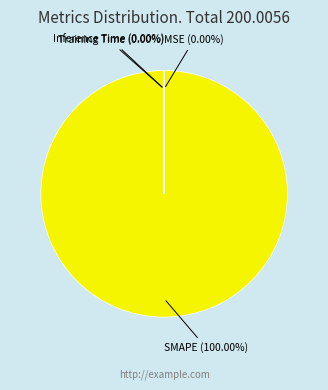

Which slice is the smallest?

MSE